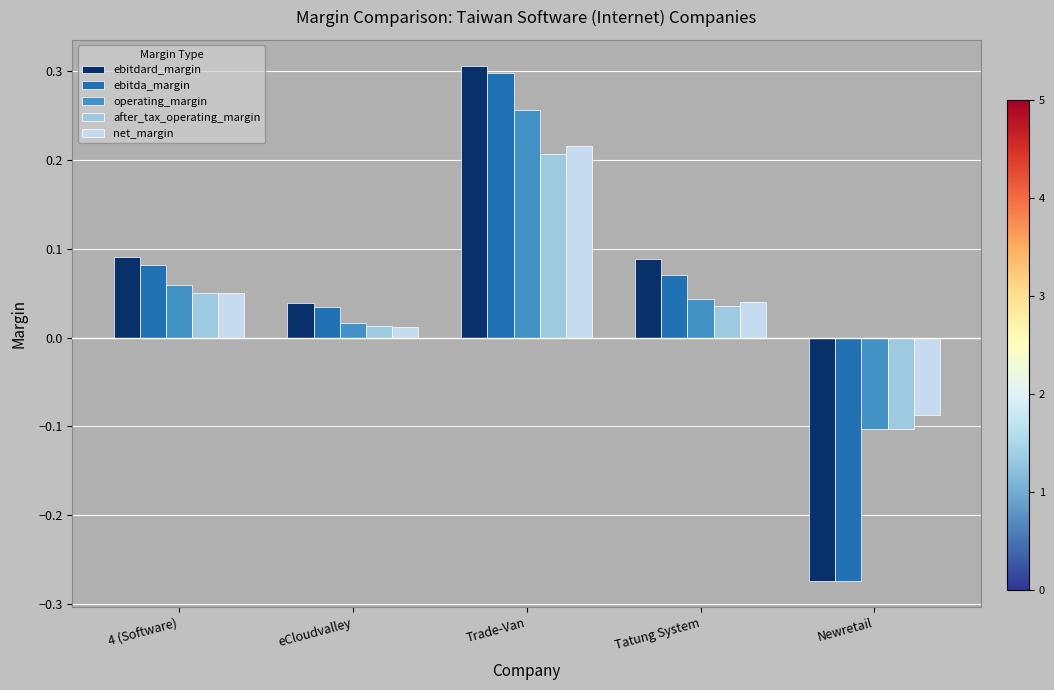

Is it true that after_tax_operating_margin equals -0.0 at Newretail?

False